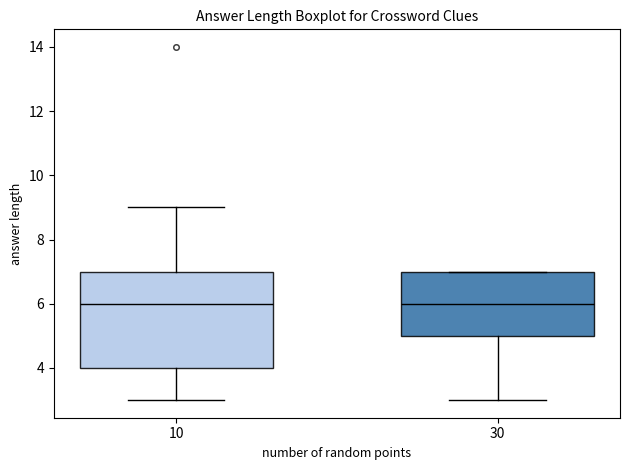

Reading left to right, read every box against the y-axis: the position of its median line, the range the box covers, and the ends of its whiskers. The values are not printed on the chart, so give them approximately, as read against the axis.

10: median 6, box 4 to 7, whiskers 3 to 9
30: median 6, box 5 to 7, whiskers 3 to 7